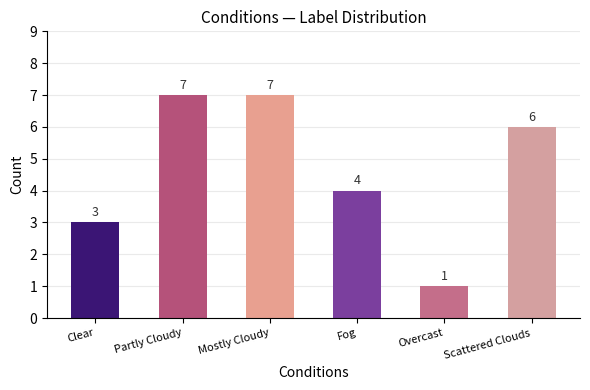

How many data points are less than 6?

3